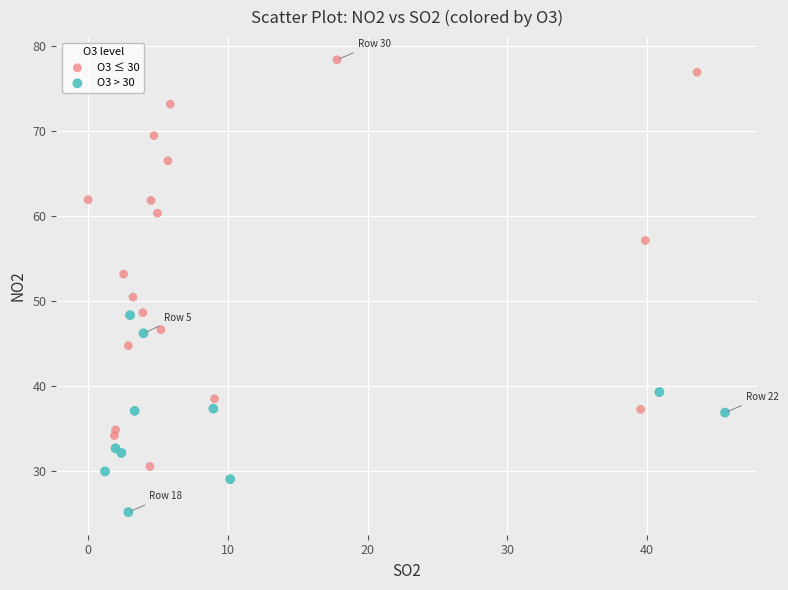

Which series reaches the minimum Y coordinate?

O3 > 30